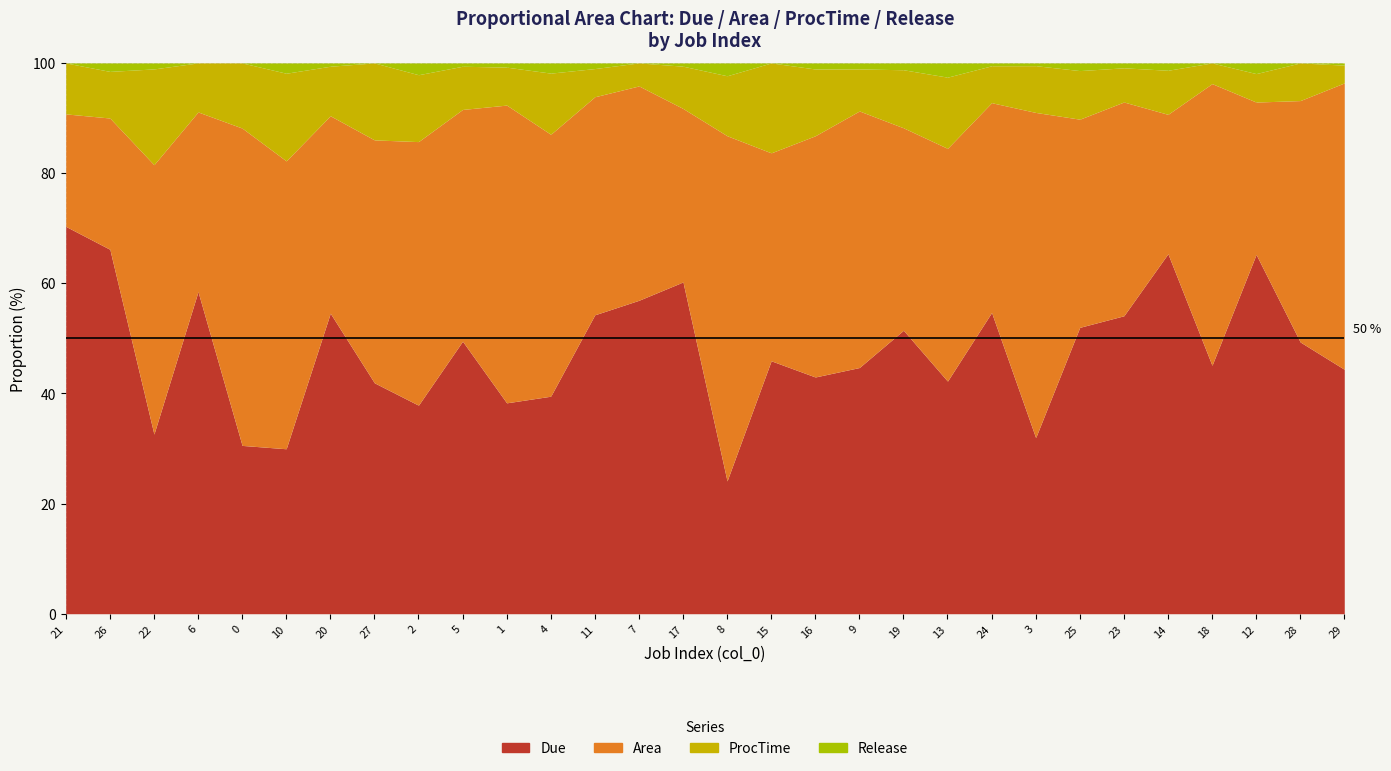

What is the label of the 6th point from the right?

23